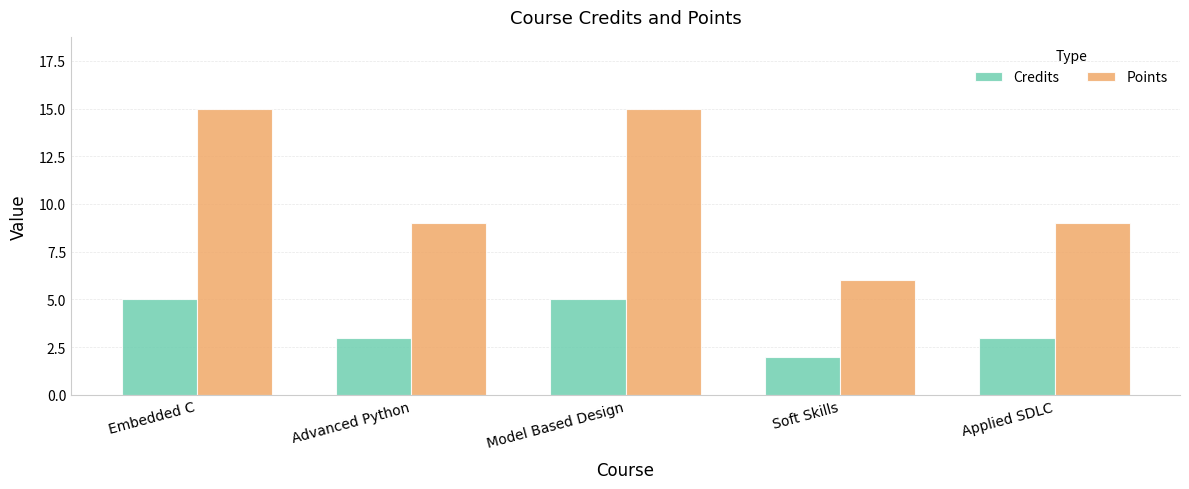

Are the bars grouped side by side (vs. stacked)?

Yes